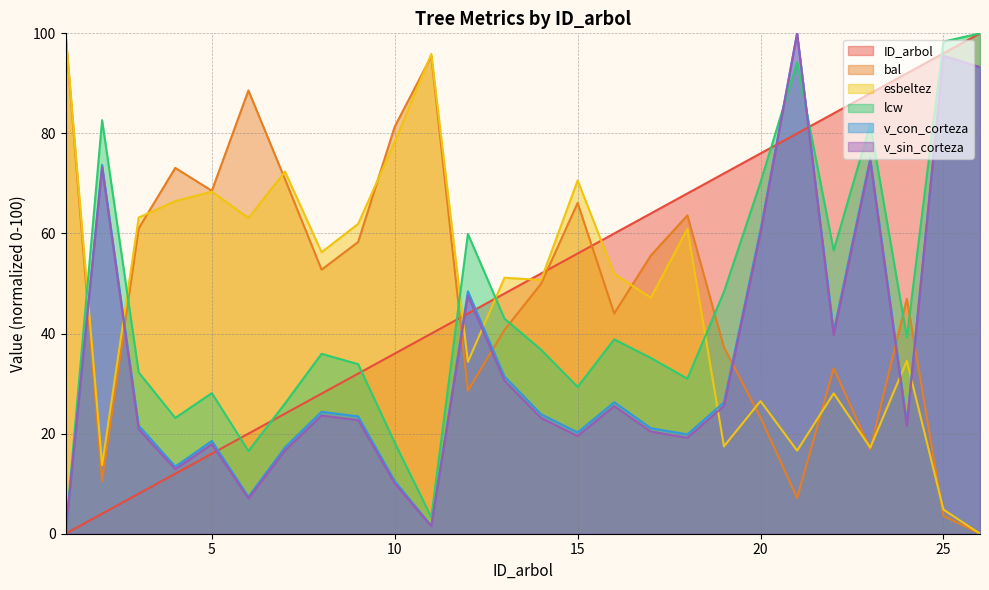

What is the value of the esbeltez point at the 21st from the left?

16.6